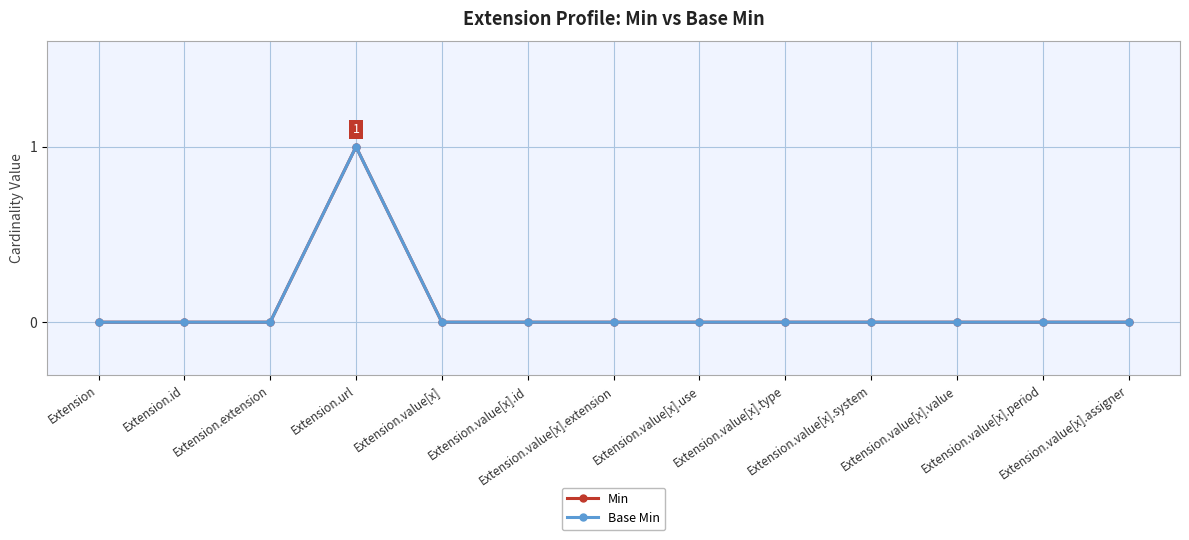

At which category is the sum across all series the highest?

Extension.url